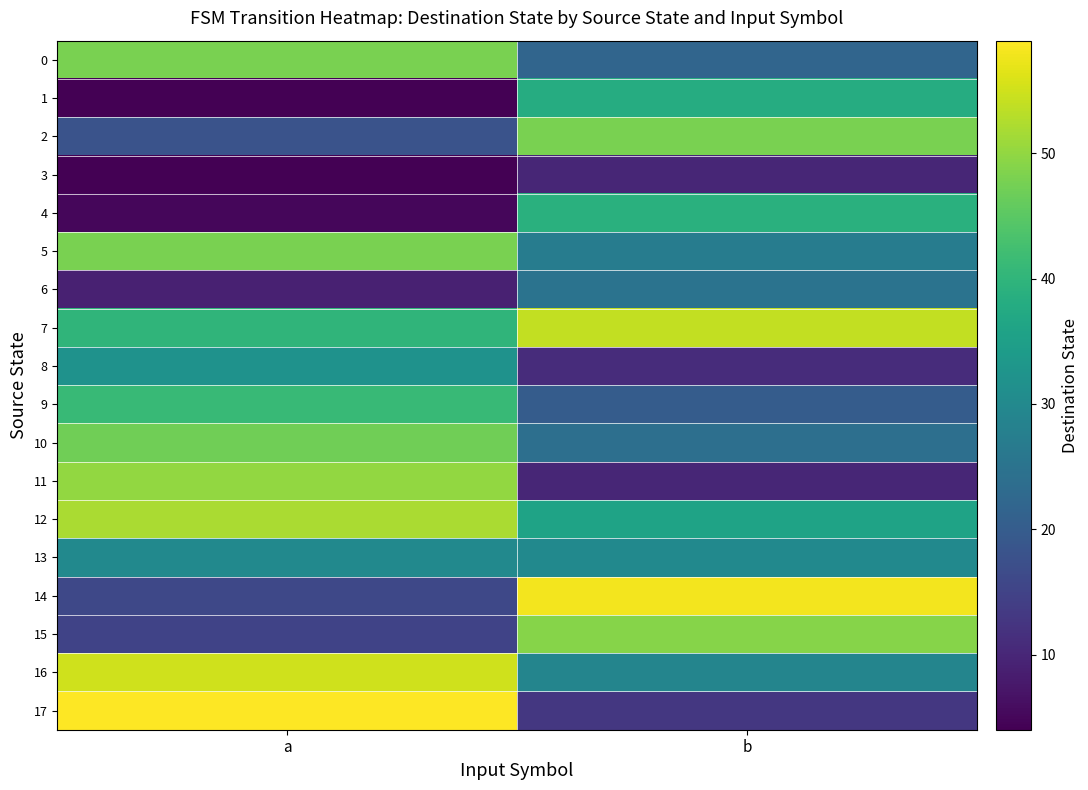

Which series has the largest range (max minus min)?

17